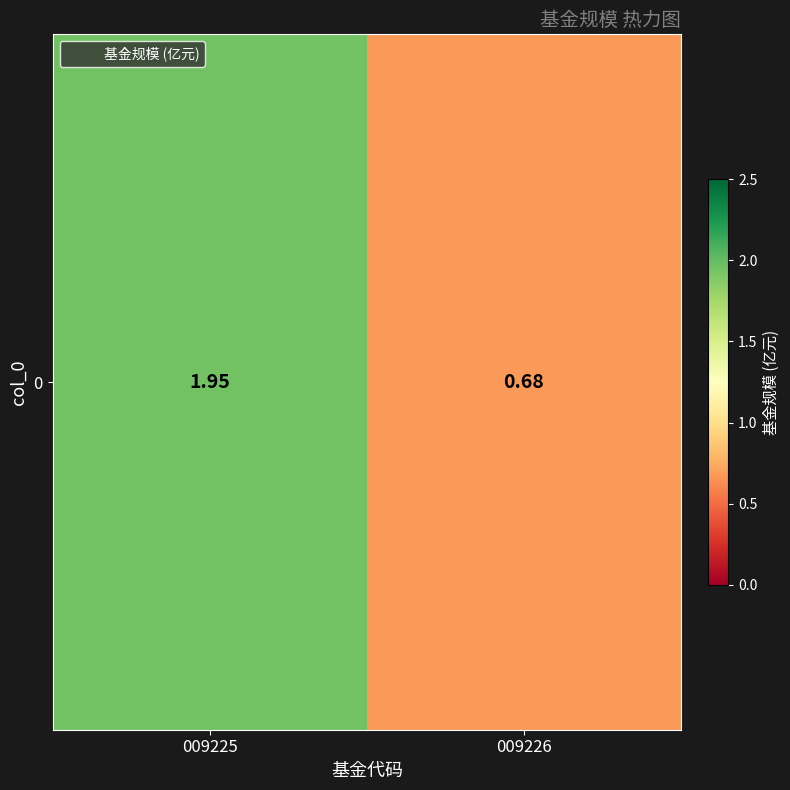

What is the change in value from 009225 to 009226?

-1.3